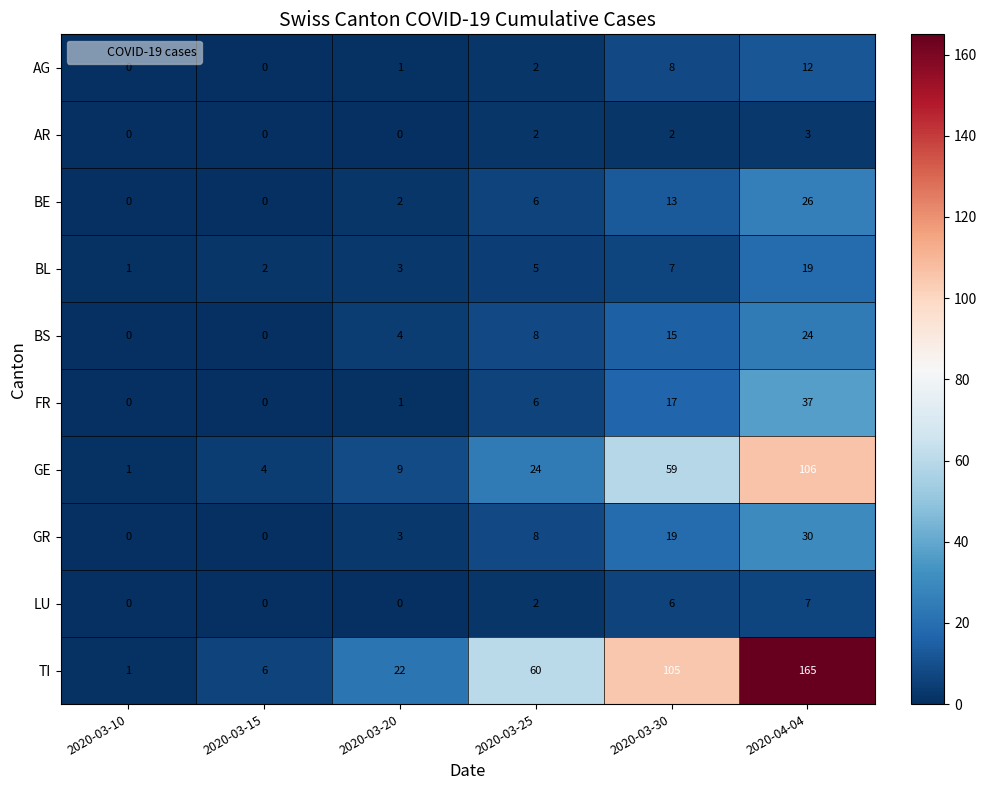

The value of AR at 2020-03-20 is 0. True or false?

True